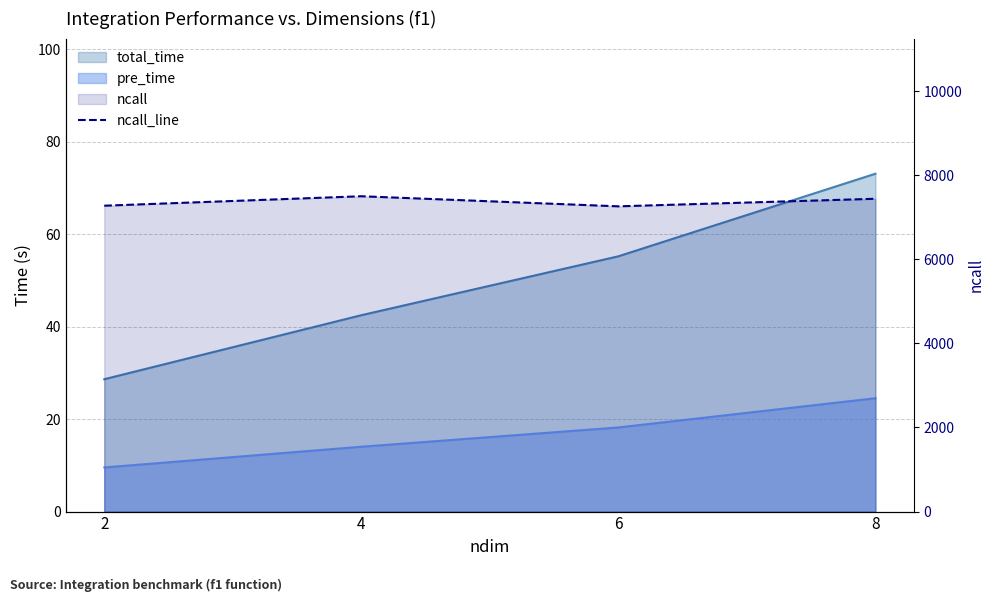

Does the chart have visible grid lines?

Yes